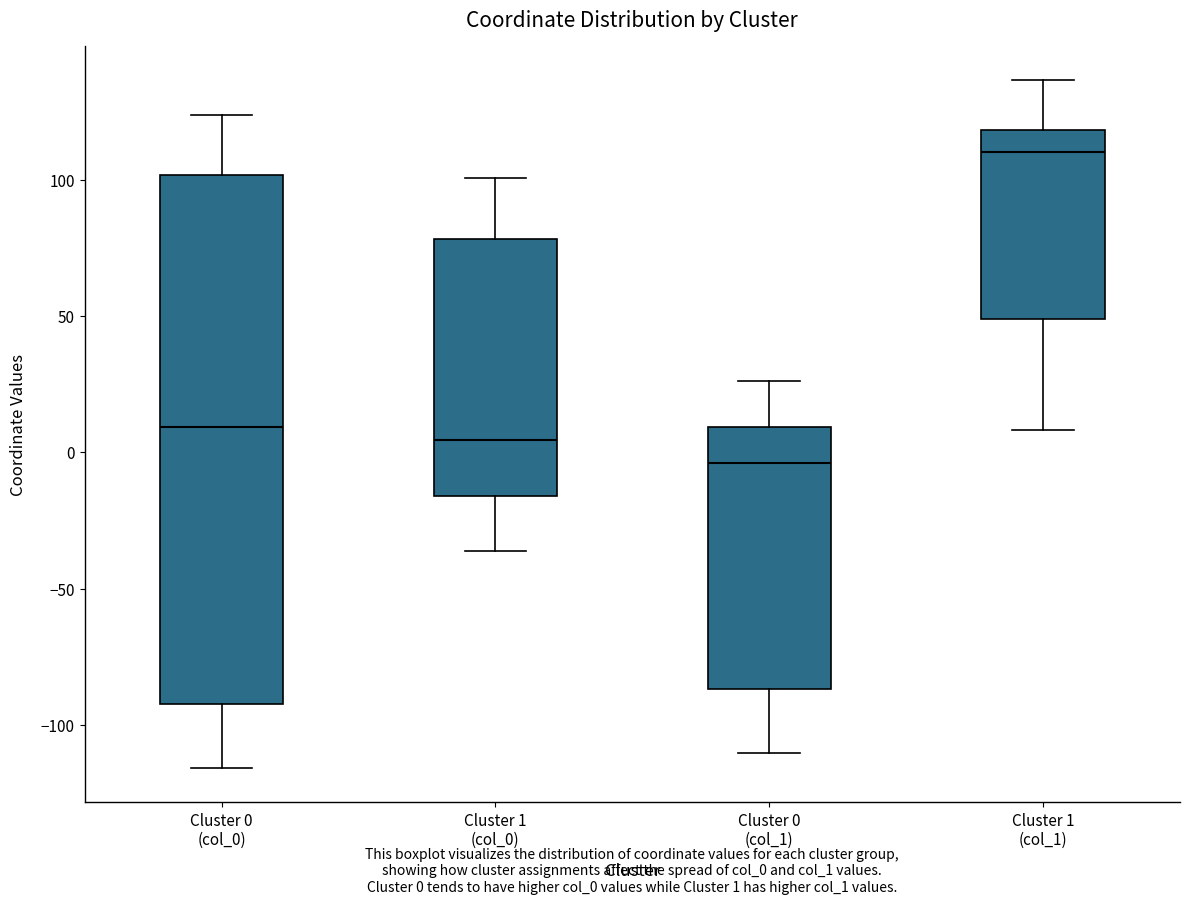

Where does the median line of the box for Cluster 0 (col_0) sit on the y-axis? The values are not printed on the chart, so give them approximately, as read against the axis.

10